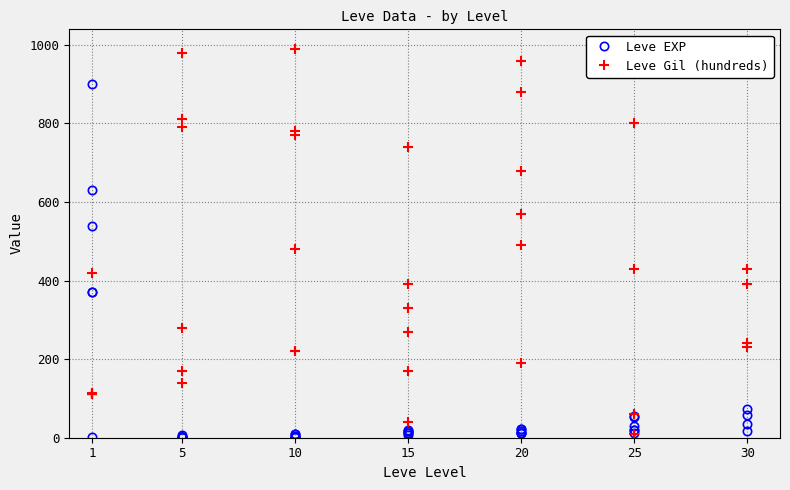

What is the value of the Leve EXP point at the 9th from the left?

1